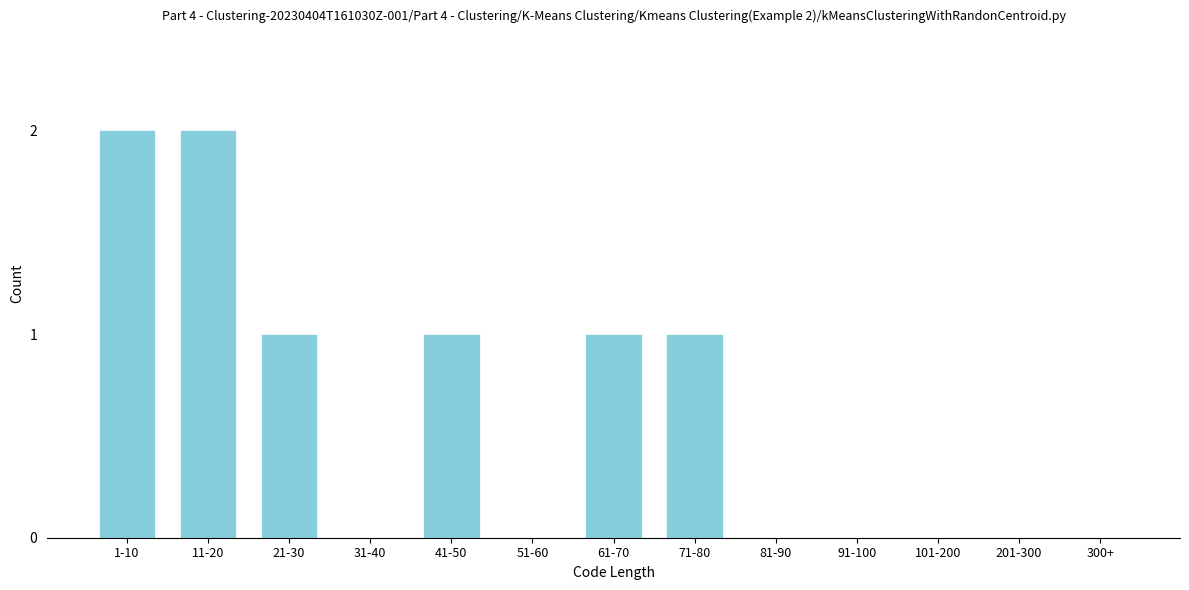

Reading left to right, what are all the values shown in this chart?

1-10=2	11-20=2	21-30=1	31-40=0	41-50=1	51-60=0	61-70=1	71-80=1	81-90=0	91-100=0	101-200=0	201-300=0	300+=0